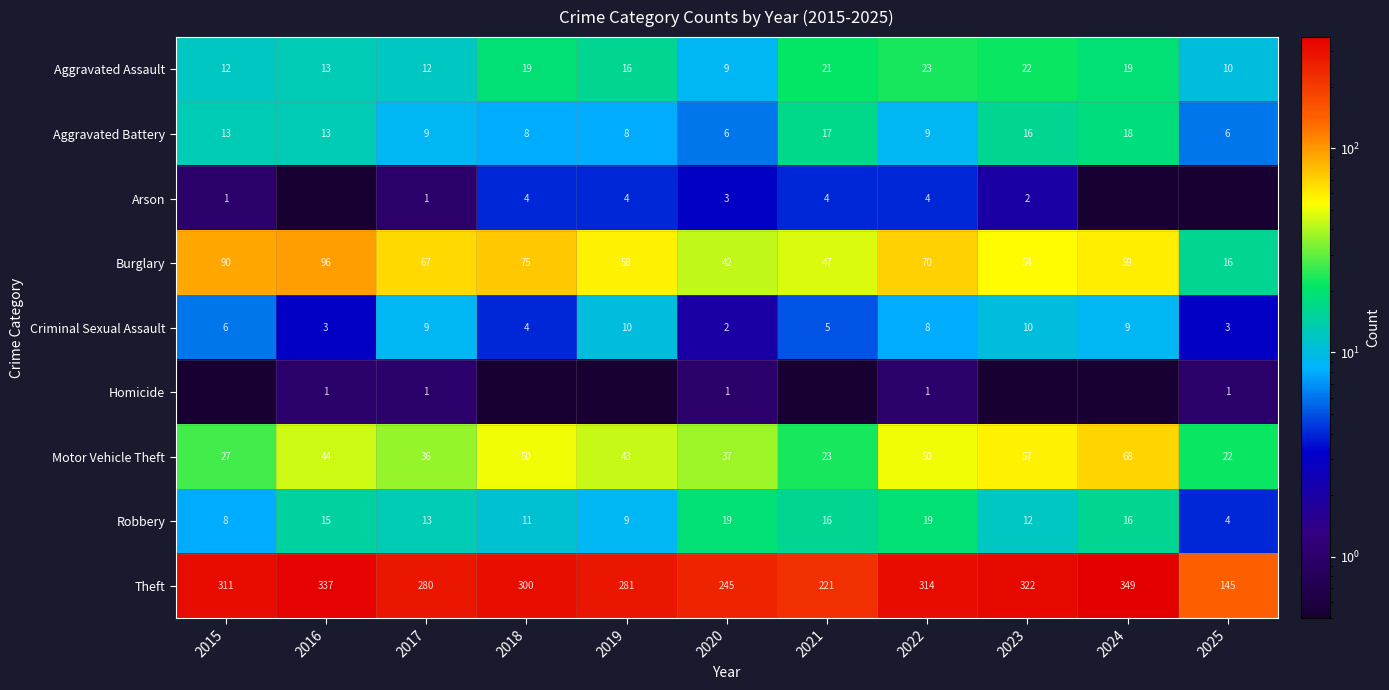

The value of Arson at 2017 is 1.0. True or false?

True